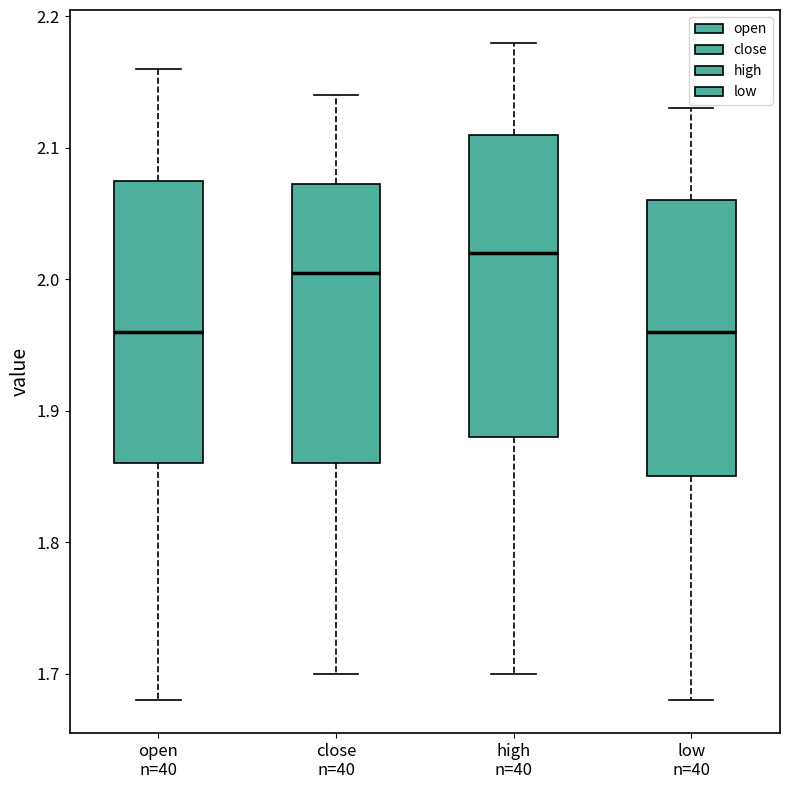

Where does the upper whisker of the box for low n=40 end on the y-axis? The values are not printed on the chart, so give them approximately, as read against the axis.

2.13